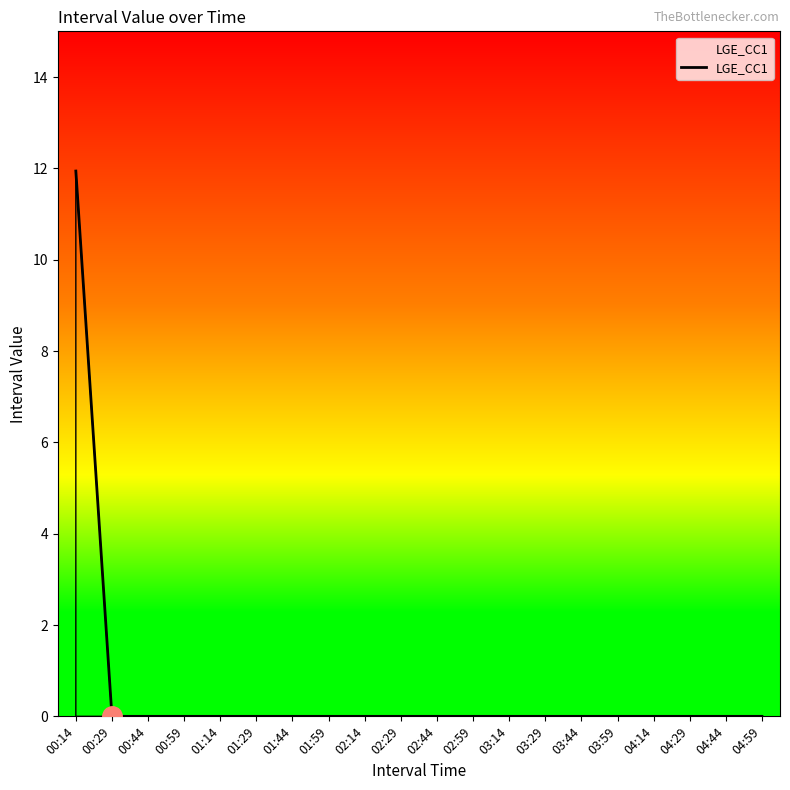

Reading left to right, what are all the values shown in this chart?

00:14=11.9	00:29=0.0	00:44=0.0	00:59=0.0	01:14=0.0	01:29=0.0	01:44=0.0	01:59=0.0	02:14=0.0	02:29=0.0	02:44=0.0	02:59=0.0	03:14=0.0	03:29=0.0	03:44=0.0	03:59=0.0	04:14=0.0	04:29=0.0	04:44=0.0	04:59=0.0